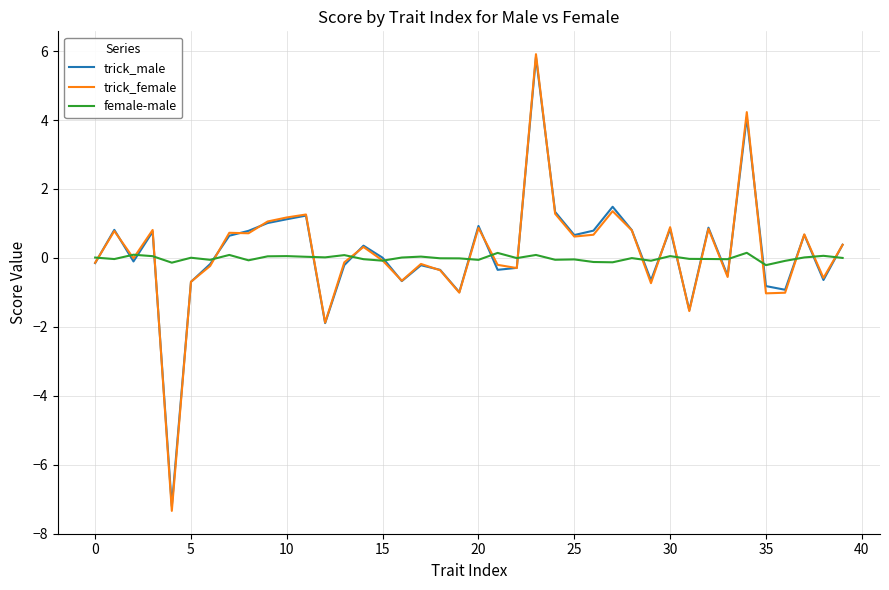

True or false: female-male and trick_male cross at least once.

True